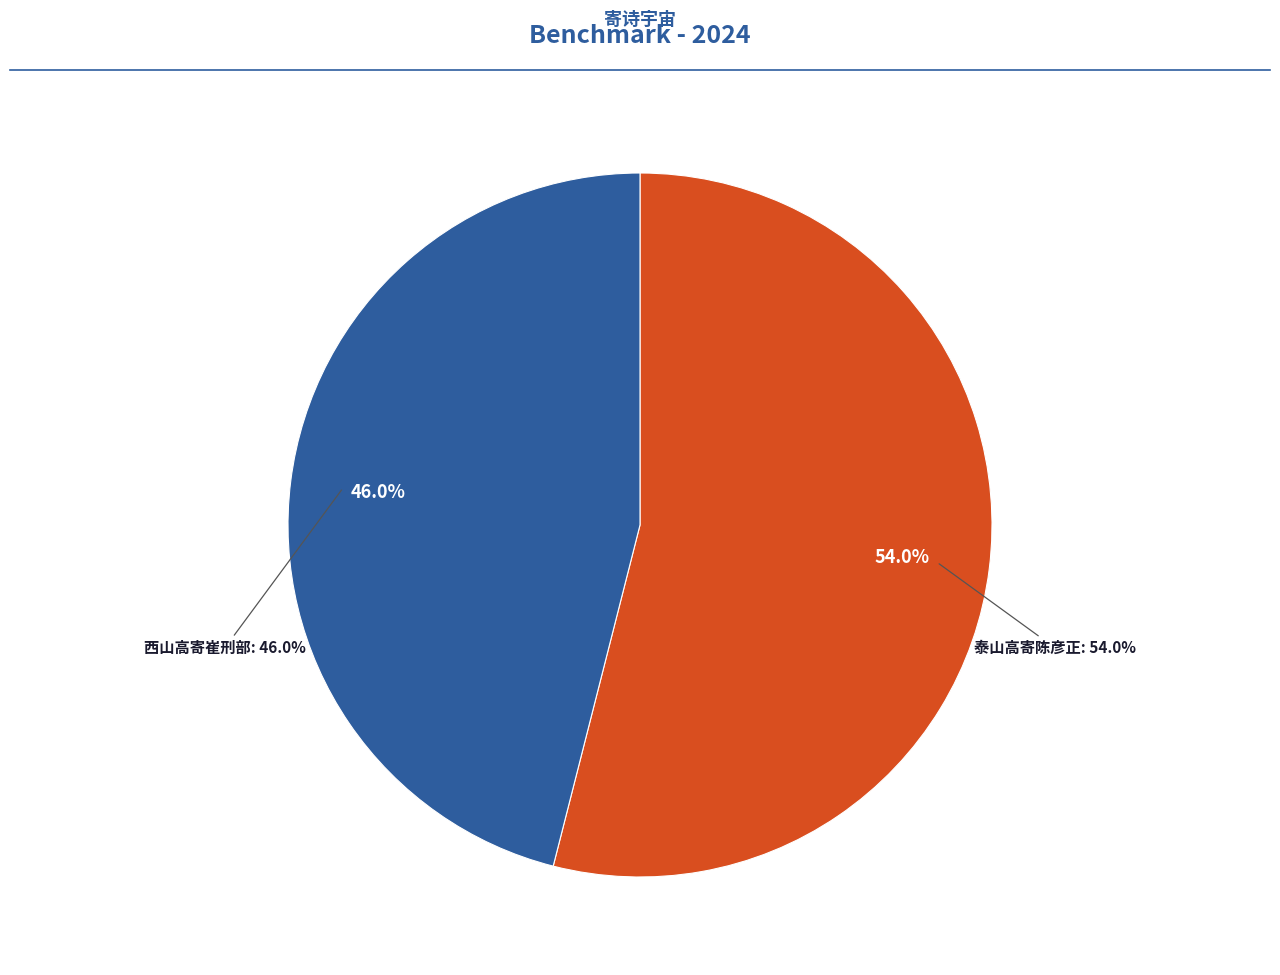

What portion of the pie excludes 西山高寄崔刑部?

54.0%